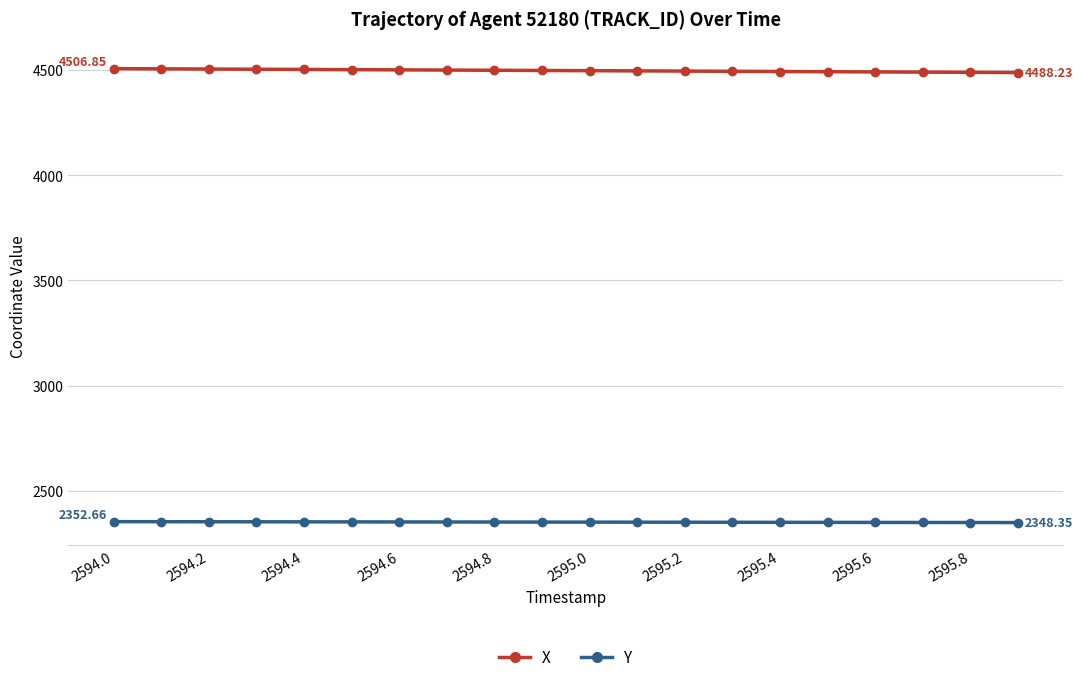

List the series in order of their peak value, lowest first.

Y, X